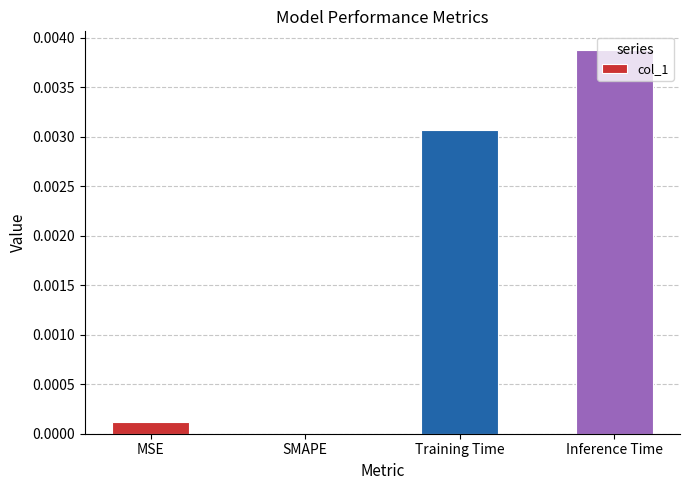

The value at Inference Time is 0.0. True or false?

True